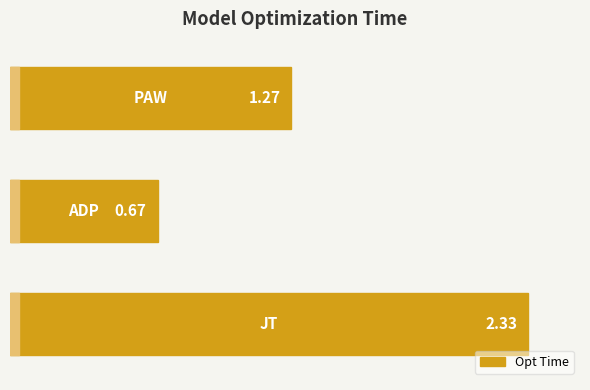

What is the value of the 2nd bar from the left?

0.7